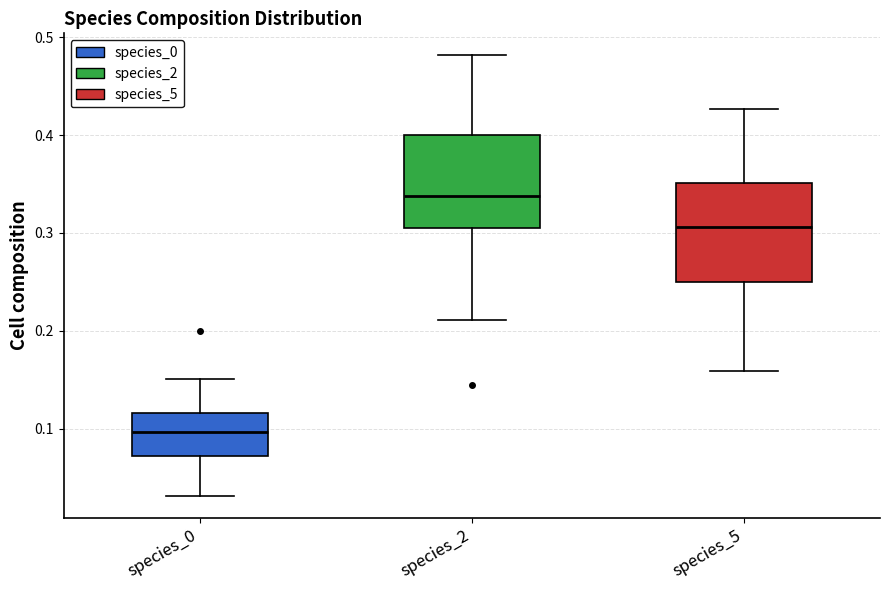

Reading left to right, transcribe this box plot: for each box, give where its median line is, the range the box spans, and where its two whiskers end, as read against the y-axis. The values are not printed on the chart, so give them approximately, as read against the axis.

species_0: median 0.10, box 0.07 to 0.12, whiskers 0.03 to 0.15
species_2: median 0.34, box 0.30 to 0.40, whiskers 0.21 to 0.48
species_5: median 0.31, box 0.25 to 0.35, whiskers 0.16 to 0.43